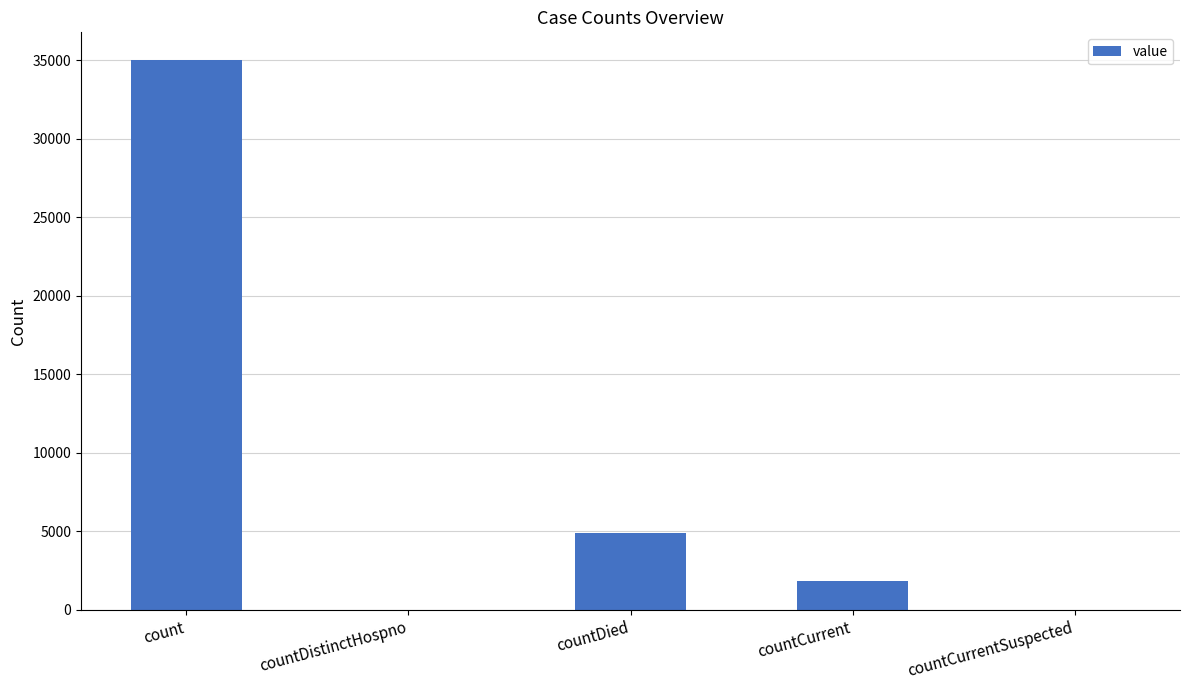

Are the bars horizontal?

No